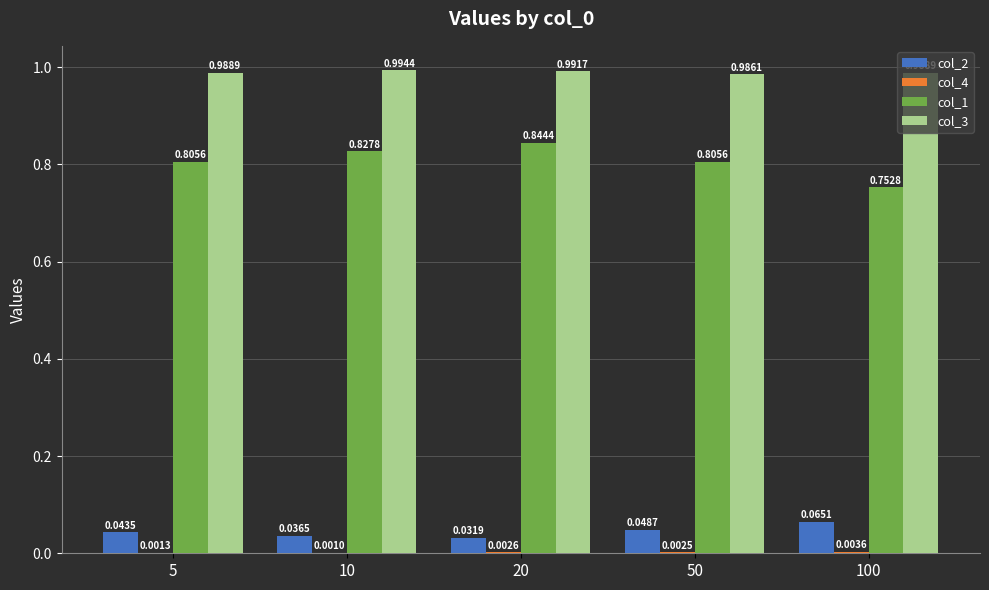

What is the sum of the col_3 values at 50 and 20?

2.0